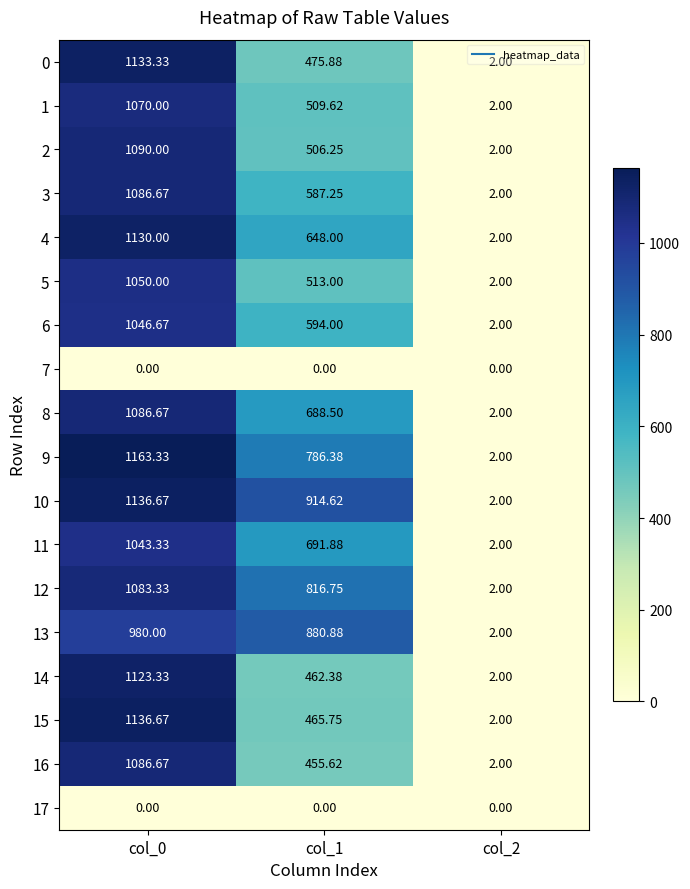

Count the number of categories in the chart.

3